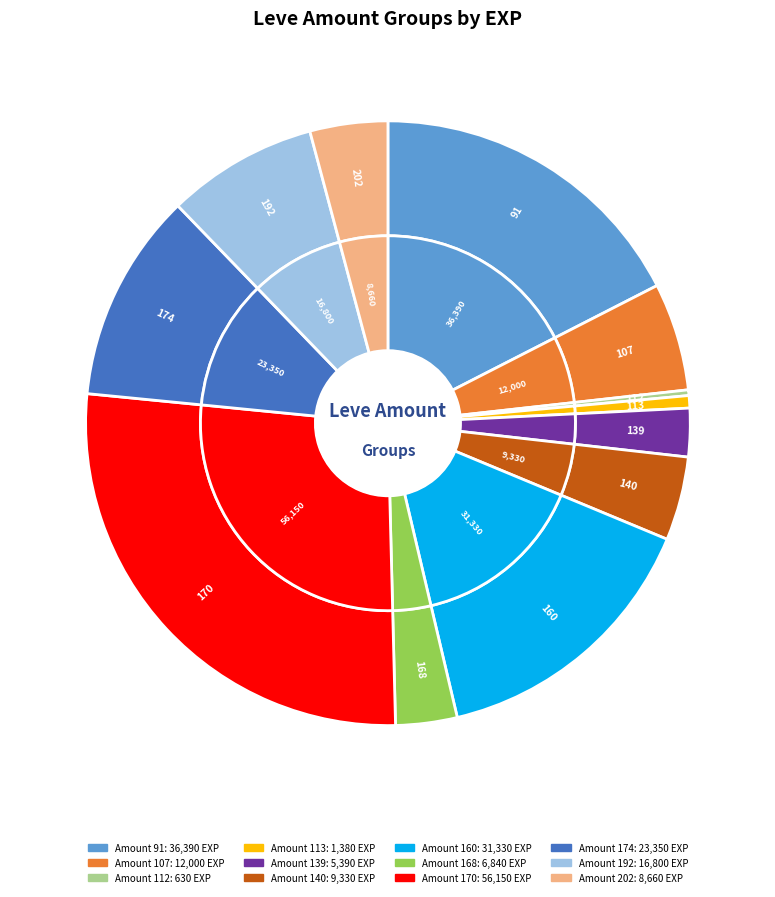

Does Leve Amount 168 account for over 50% of the chart?

No